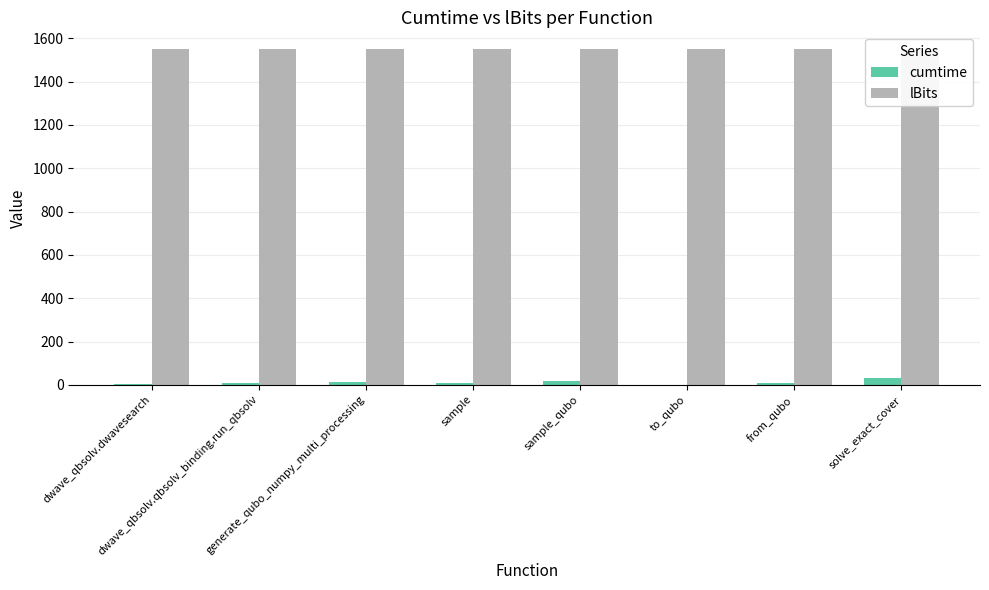

Which label corresponds to the largest value in the chart?

dwave_qbsolv.dwavesearch